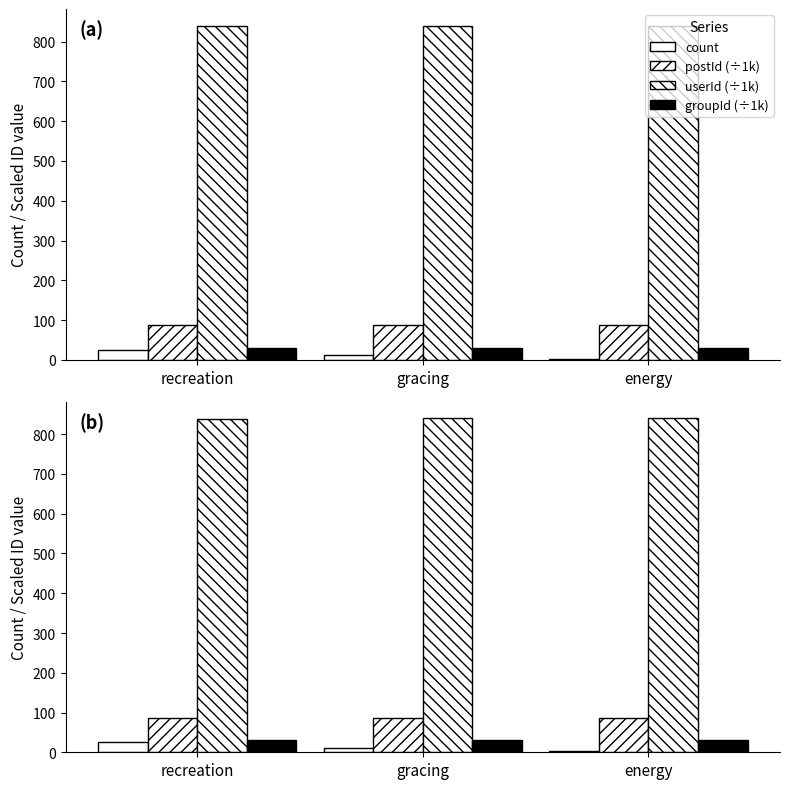

List the labels in order of userId (÷1000) value, smallest first.

recreation, gracing, energy